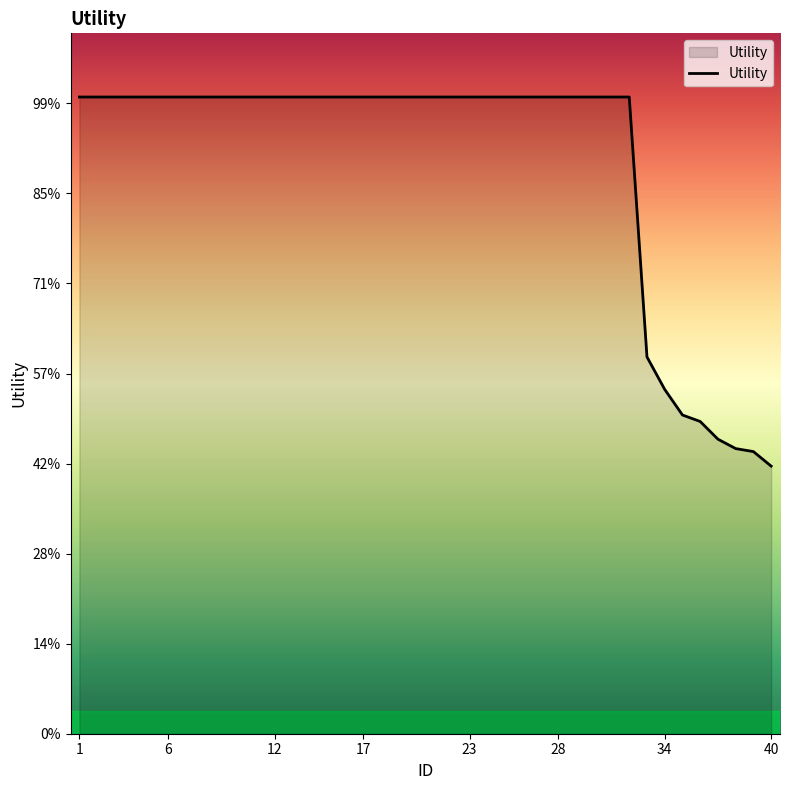

Which label corresponds to the largest value in the chart?

1